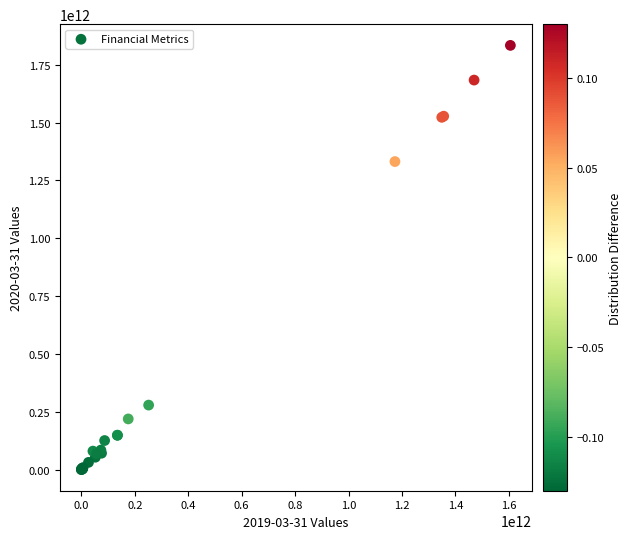

What Y value in the scatter plot is closest to 916766629000?

1331293508000